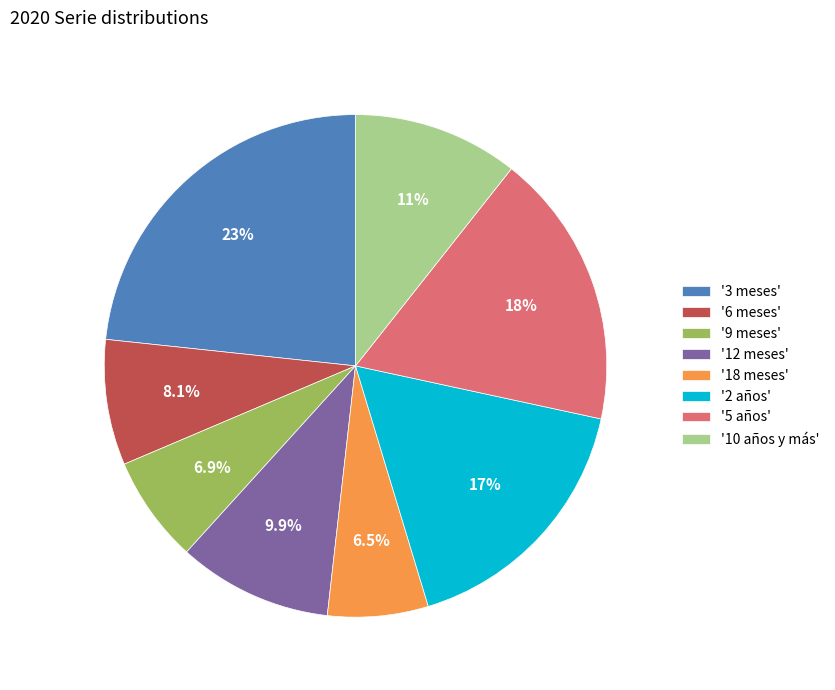

What is the ratio of the value at '18 meses' to the value at '3 meses'?

0.3